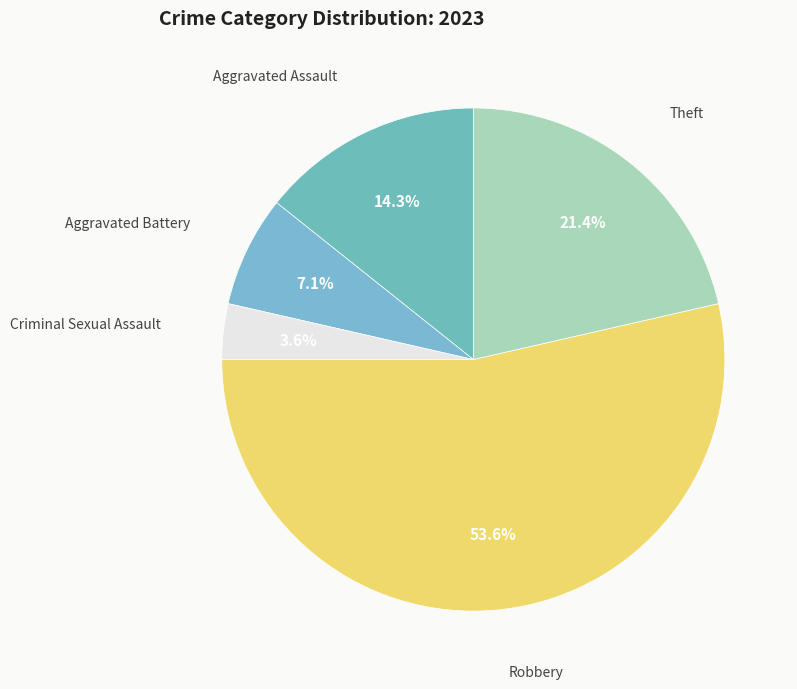

How many slices are in this pie chart?

5